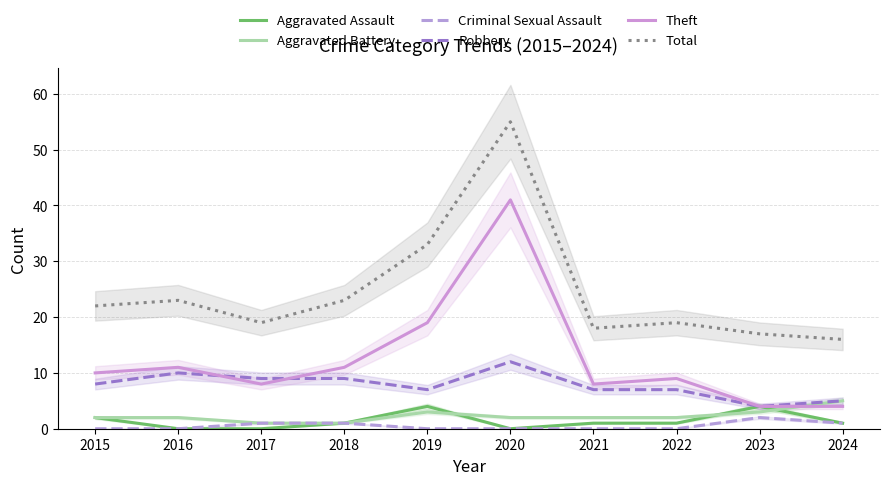

Where is the first local maximum for Robbery?

2016